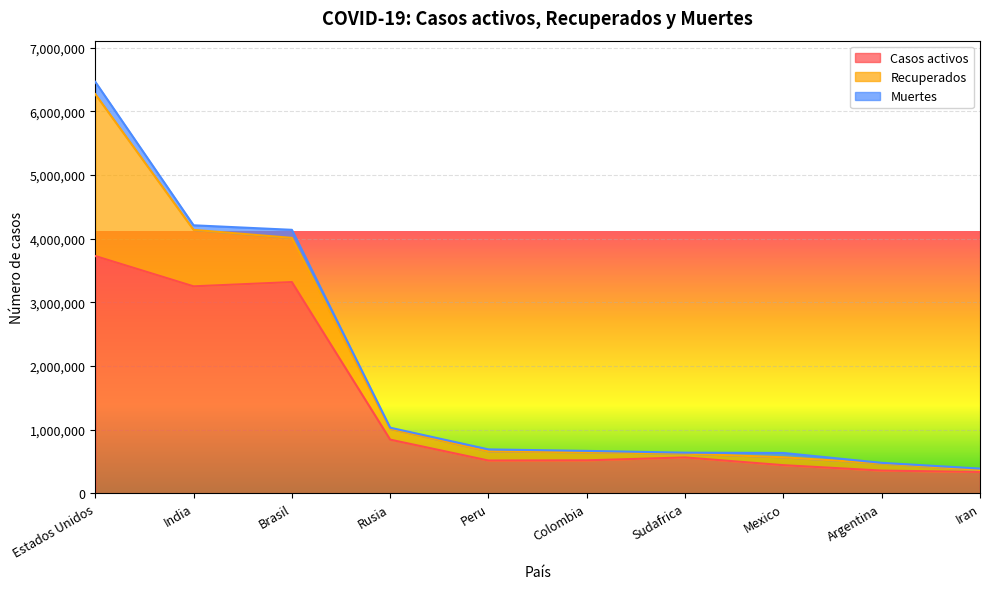

How many lines are shown in the chart?

3